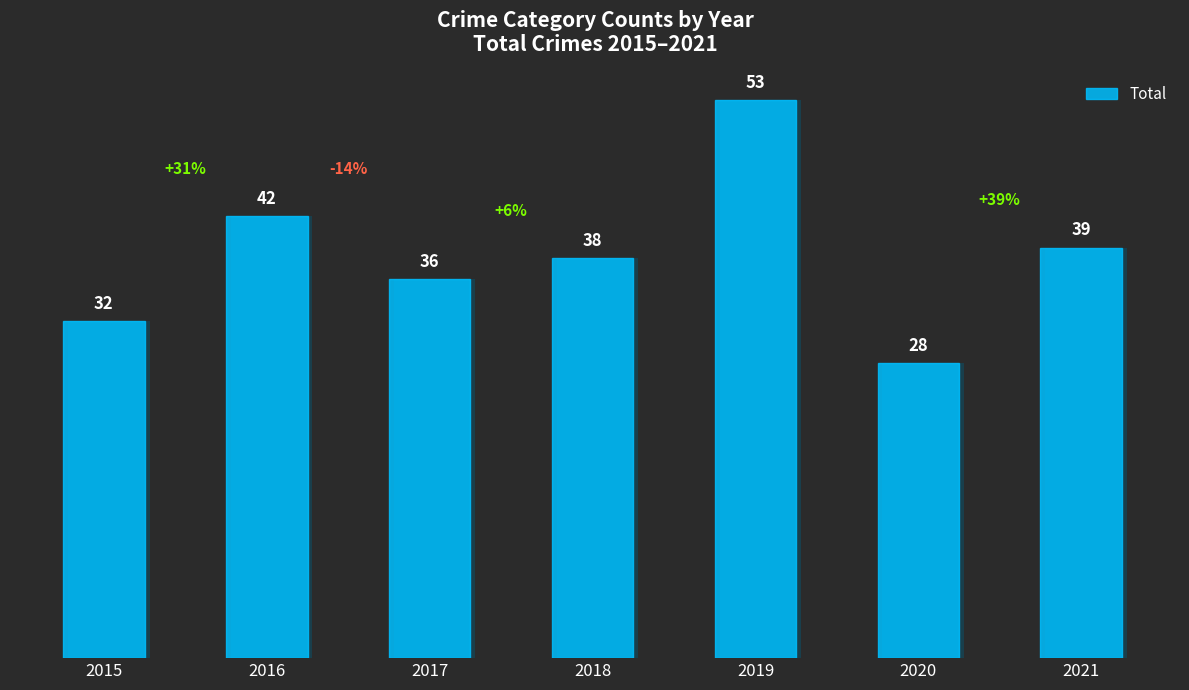

What is the approximate value at 2018, to the nearest 10?

40